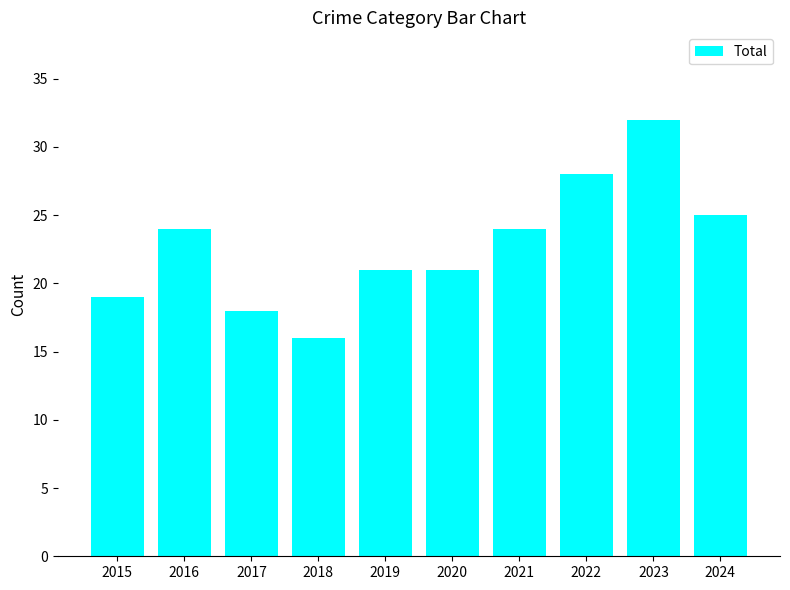

Reading right to left, list all the values displayed in this chart.

25	32	28	24	21	21	16	18	24	19